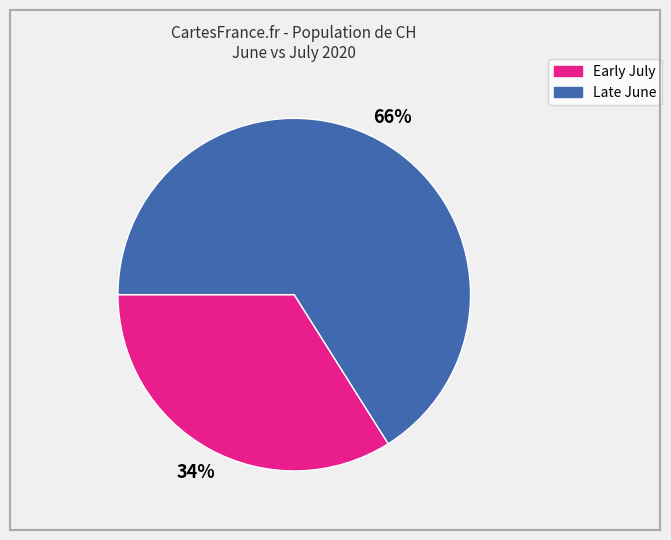

What percentage is the Late June slice, to the nearest percent?

66%